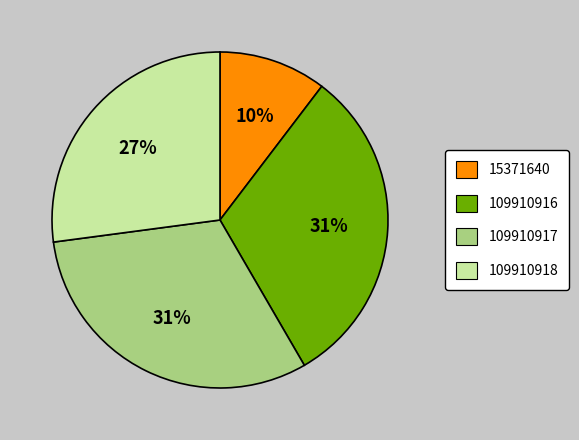

Is it true that 109910918 is 27% of the pie?

True